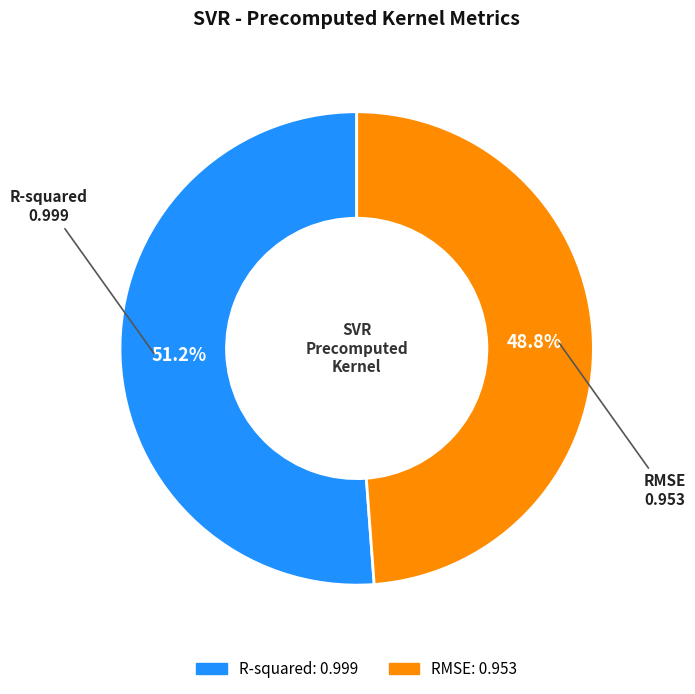

Does R-squared account for over 50% of the chart?

Yes